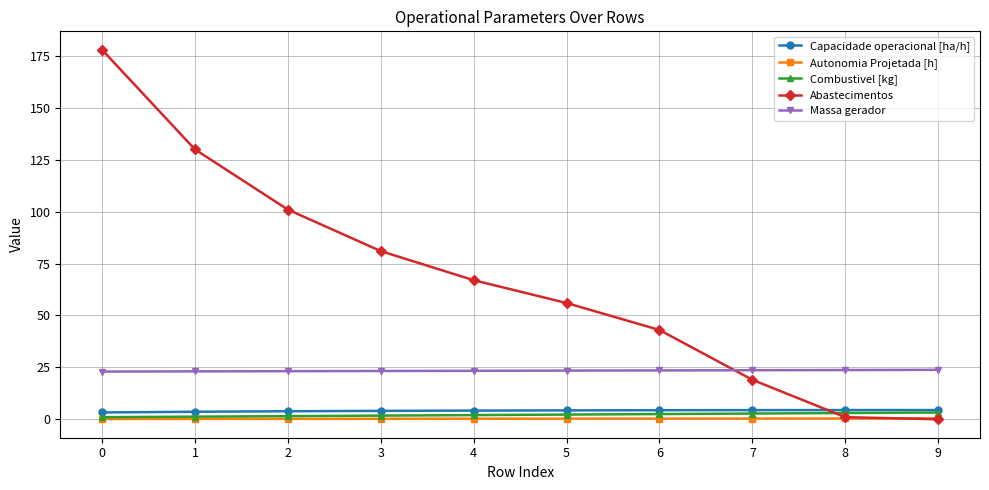

What is the value of the Abastecimentos point at the 2nd from the left?

130.0